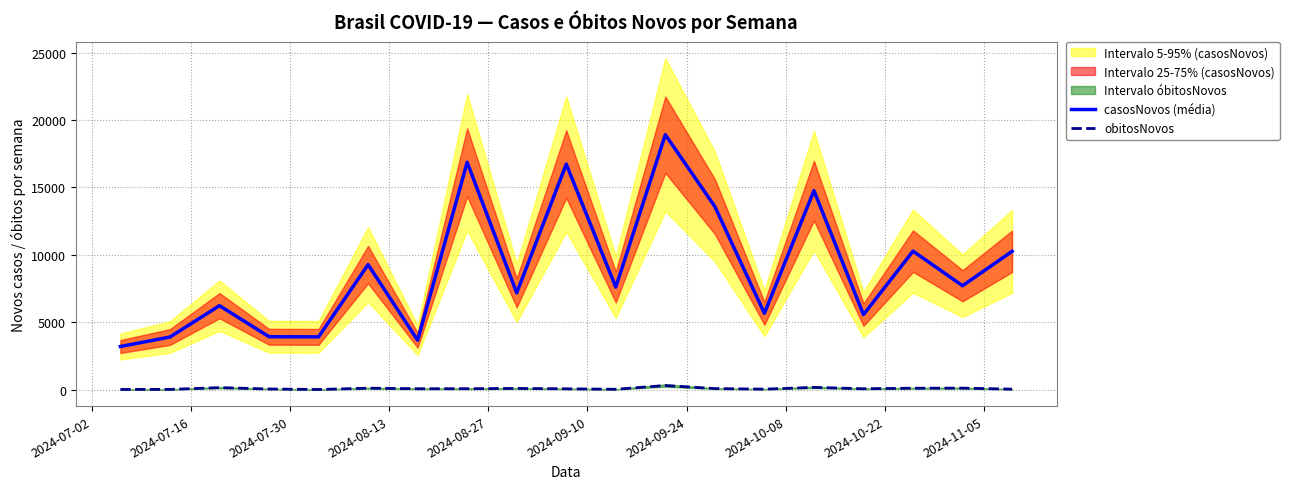

How many lines are shown in the chart?

2